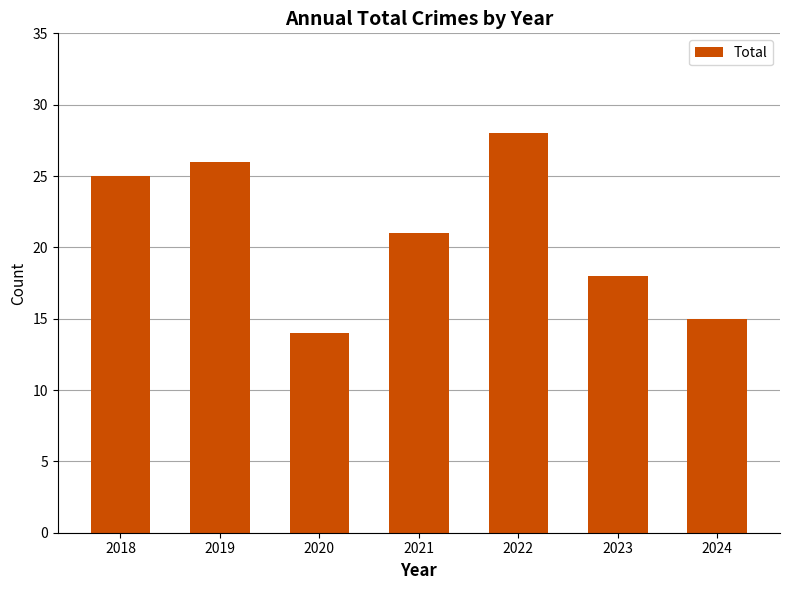

Where is the data nearest to the value 21?

2021